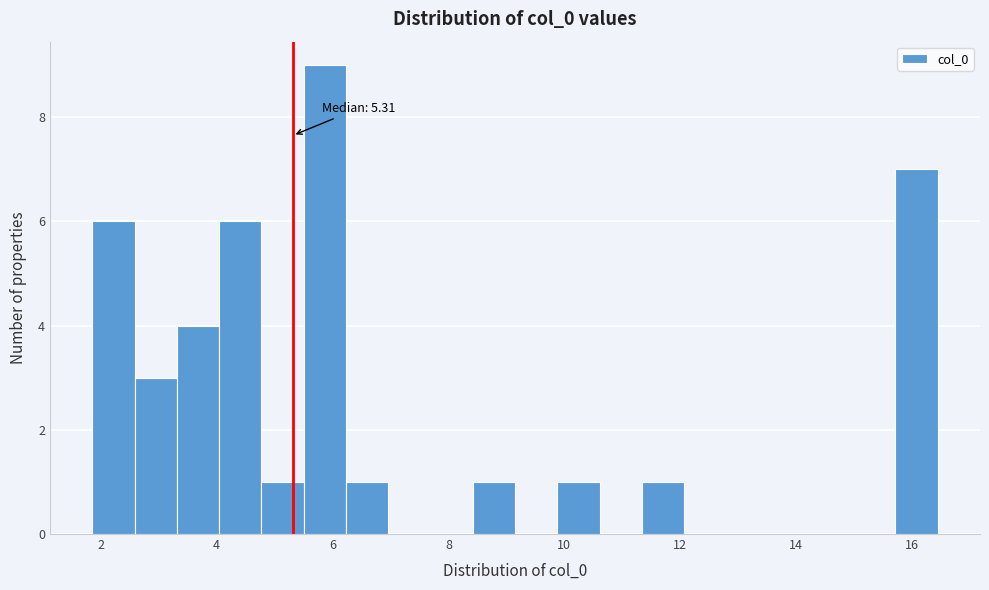

Around what value on the x-axis is the tallest bar? Give the approximate position of its centre, as read against the axis.

5.8